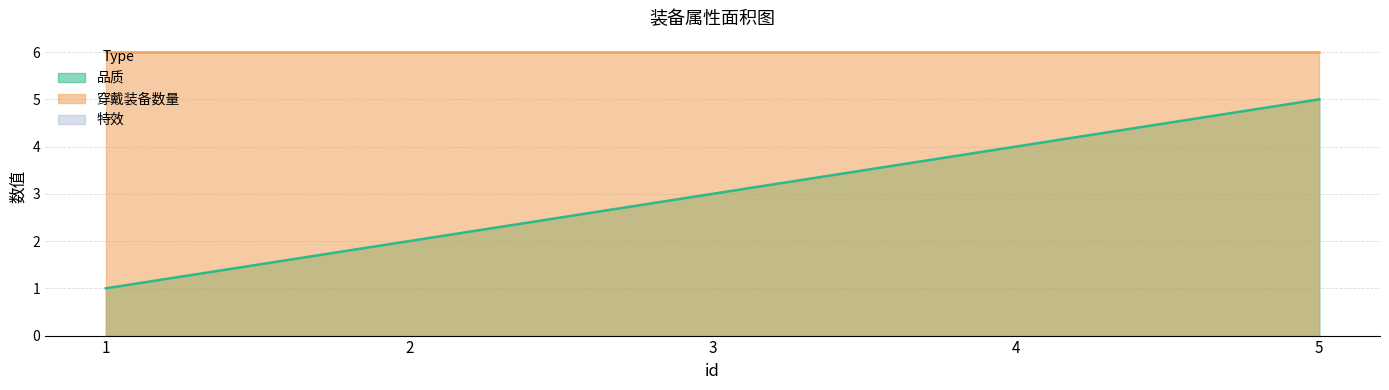

Reading left to right, extract all data points from this chart.

品质: 1	2	3	4	5
穿戴装备数量: 6	6	6	6	6
特效: 0	0	0	0	0